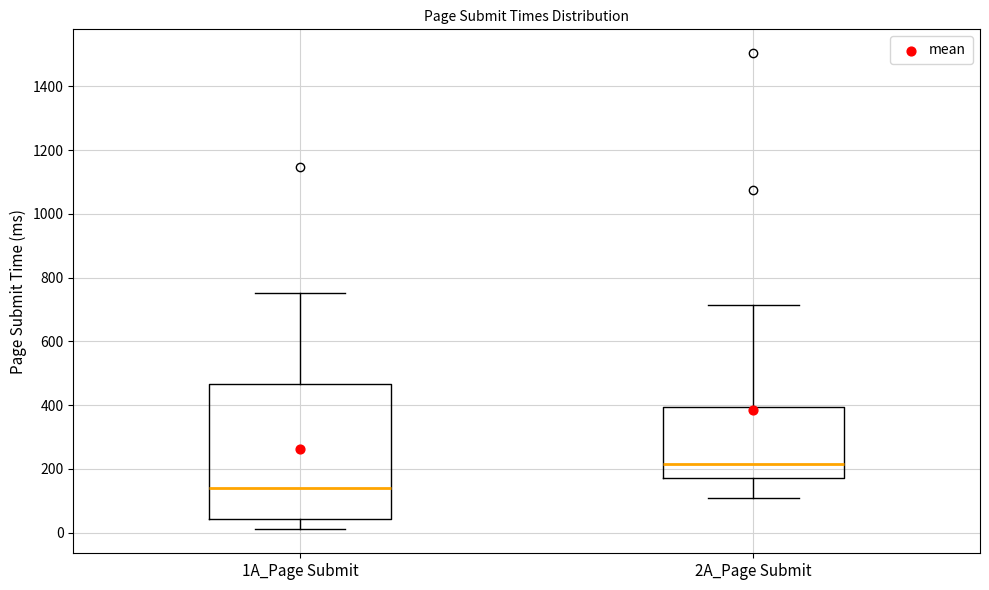

Where does the lower whisker of the box for 1A_Page Submit end on the y-axis? The values are not printed on the chart, so give them approximately, as read against the axis.

20